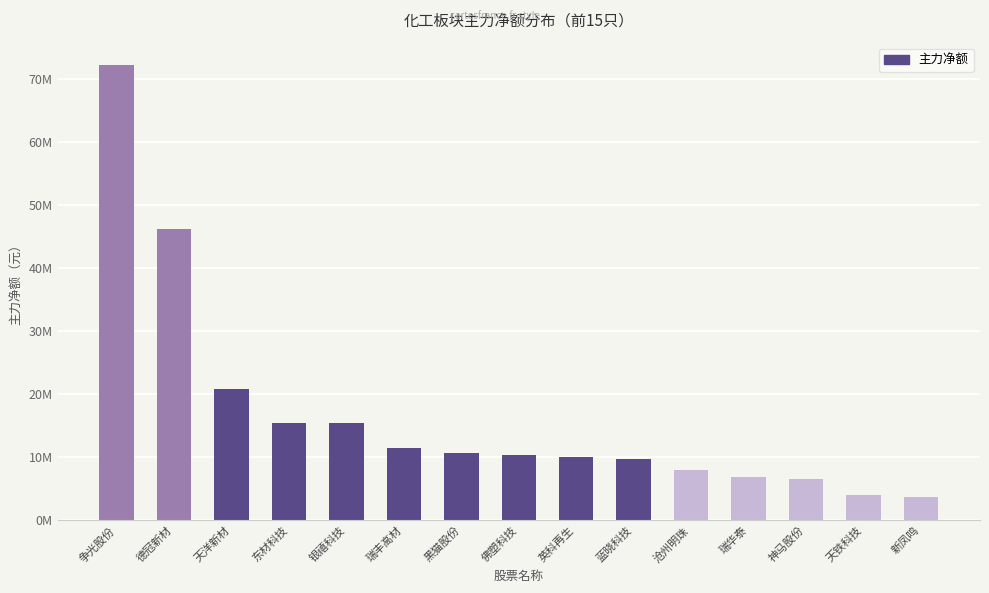

Are the bars horizontal?

No